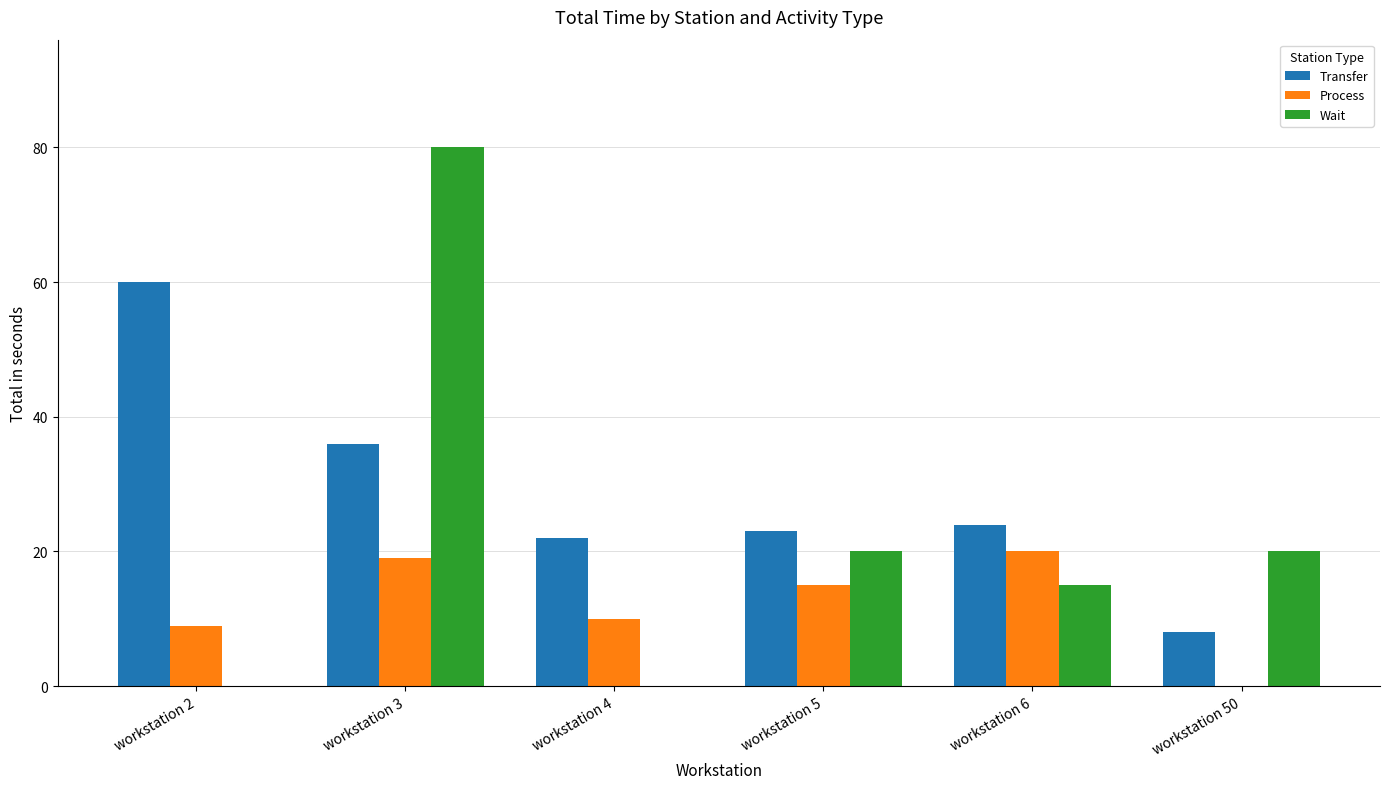

Which series changed the most between workstation 2 and workstation 3?

Wait